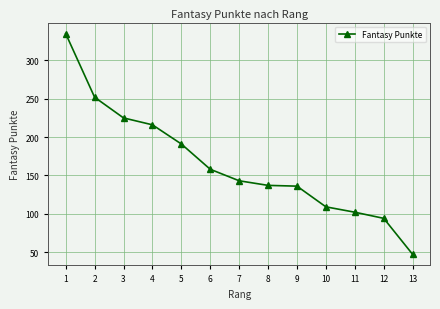

Does the chart have visible grid lines?

Yes